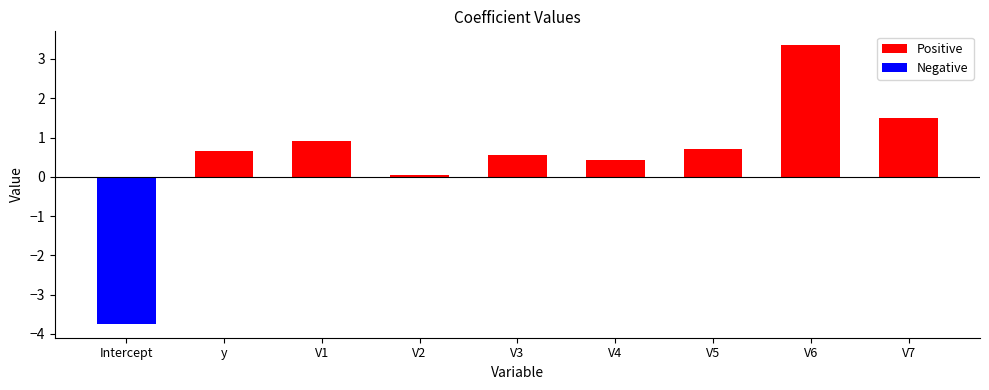

At which category is the sum across all series the highest?

V6